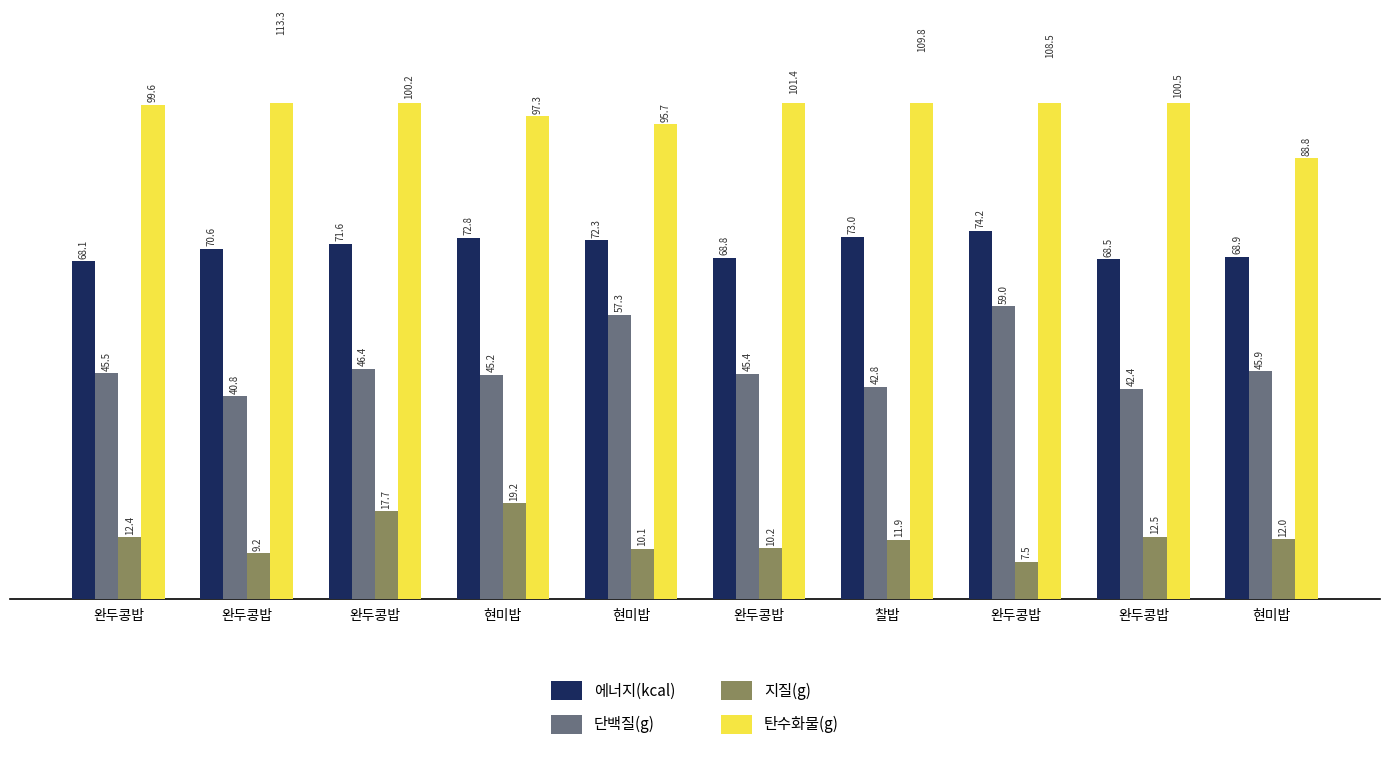

Where does the 탄수화물(g) series first go above 100?

완두콩밥